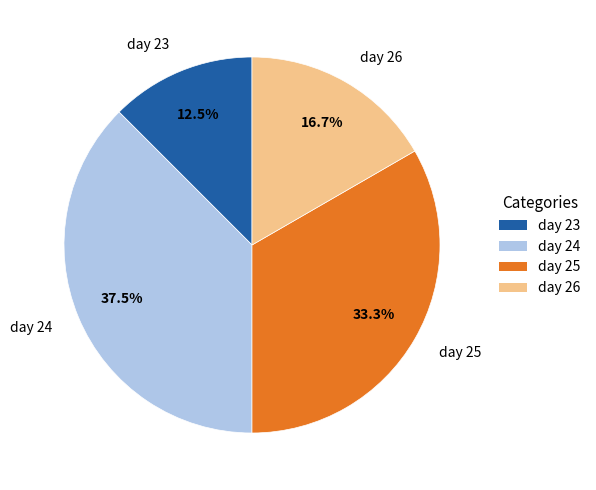

How many segments does this pie chart have?

4